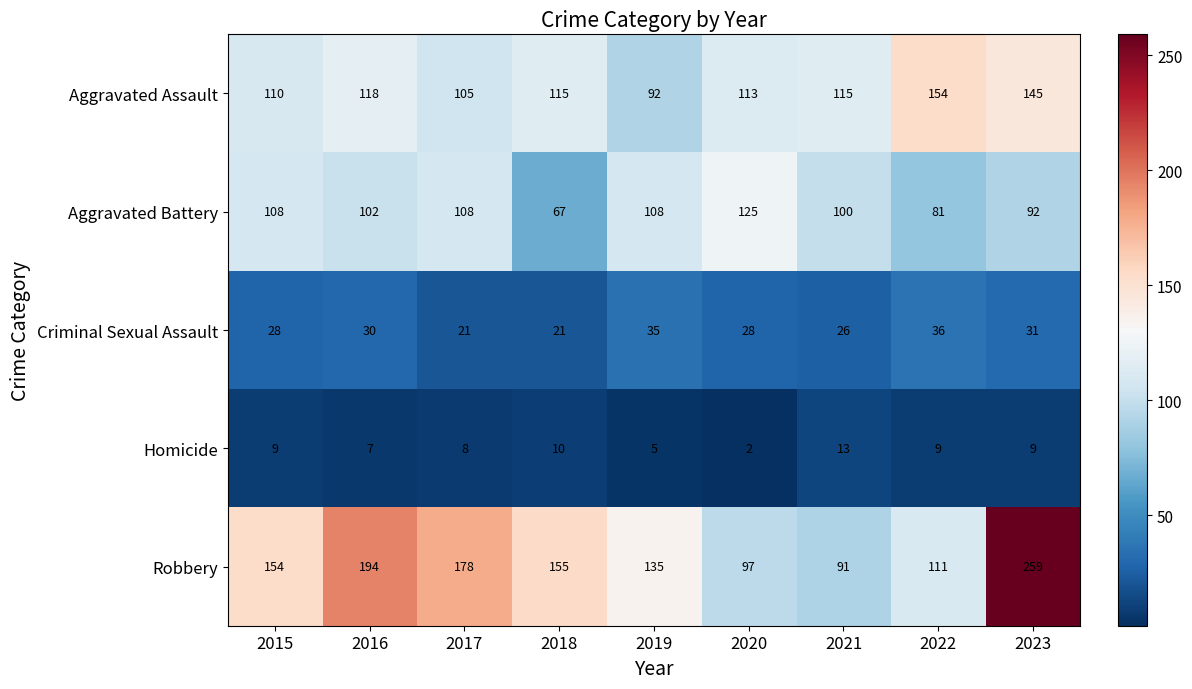

Which series has the largest range (max minus min)?

Robbery